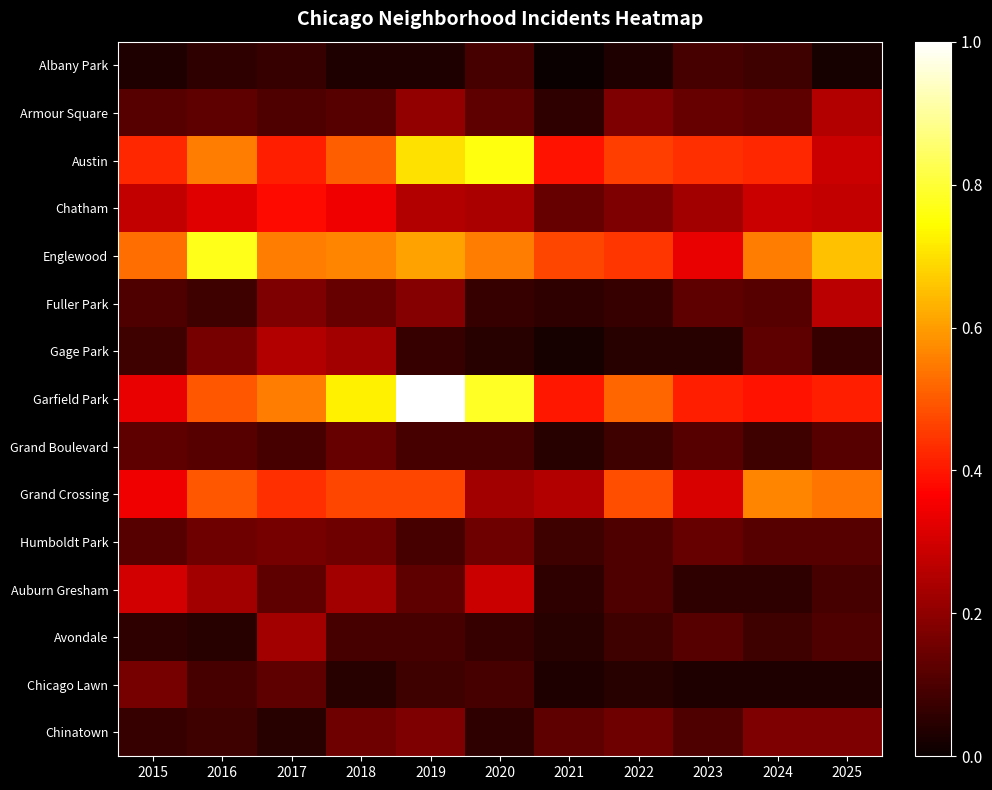

Reading left to right, what are all the values shown in this chart?

Albany Park: 2015=0.0	2016=0.1	2017=0.1	2018=0.0	2019=0.0	2020=0.1	2021=0.0	2022=0.0	2023=0.1	2024=0.1	2025=0.0
Armour Square: 2015=0.1	2016=0.1	2017=0.1	2018=0.1	2019=0.2	2020=0.1	2021=0.1	2022=0.2	2023=0.1	2024=0.1	2025=0.3
Austin: 2015=0.4	2016=0.6	2017=0.4	2018=0.5	2019=0.7	2020=0.8	2021=0.4	2022=0.5	2023=0.4	2024=0.4	2025=0.3
Chatham: 2015=0.3	2016=0.3	2017=0.4	2018=0.3	2019=0.3	2020=0.2	2021=0.1	2022=0.2	2023=0.2	2024=0.3	2025=0.3
Englewood: 2015=0.5	2016=0.8	2017=0.6	2018=0.6	2019=0.6	2020=0.6	2021=0.5	2022=0.4	2023=0.3	2024=0.6	2025=0.7
Fuller Park: 2015=0.1	2016=0.1	2017=0.2	2018=0.1	2019=0.2	2020=0.1	2021=0.1	2022=0.1	2023=0.1	2024=0.1	2025=0.3
Gage Park: 2015=0.1	2016=0.2	2017=0.3	2018=0.2	2019=0.1	2020=0.0	2021=0.0	2022=0.0	2023=0.0	2024=0.1	2025=0.1
Garfield Park: 2015=0.3	2016=0.5	2017=0.6	2018=0.7	2019=1.0	2020=0.8	2021=0.4	2022=0.5	2023=0.4	2024=0.4	2025=0.4
Grand Boulevard: 2015=0.1	2016=0.1	2017=0.1	2018=0.1	2019=0.1	2020=0.1	2021=0.0	2022=0.1	2023=0.1	2024=0.1	2025=0.1
Grand Crossing: 2015=0.3	2016=0.5	2017=0.4	2018=0.5	2019=0.5	2020=0.2	2021=0.3	2022=0.5	2023=0.3	2024=0.6	2025=0.5
Humboldt Park: 2015=0.1	2016=0.1	2017=0.2	2018=0.1	2019=0.1	2020=0.1	2021=0.1	2022=0.1	2023=0.1	2024=0.1	2025=0.1
Auburn Gresham: 2015=0.3	2016=0.2	2017=0.1	2018=0.2	2019=0.1	2020=0.3	2021=0.1	2022=0.1	2023=0.1	2024=0.1	2025=0.1
Avondale: 2015=0.1	2016=0.0	2017=0.2	2018=0.1	2019=0.1	2020=0.1	2021=0.0	2022=0.1	2023=0.1	2024=0.1	2025=0.1
Chicago Lawn: 2015=0.2	2016=0.1	2017=0.1	2018=0.0	2019=0.1	2020=0.1	2021=0.0	2022=0.0	2023=0.0	2024=0.0	2025=0.0
Chinatown: 2015=0.1	2016=0.1	2017=0.0	2018=0.1	2019=0.2	2020=0.1	2021=0.1	2022=0.1	2023=0.1	2024=0.2	2025=0.2